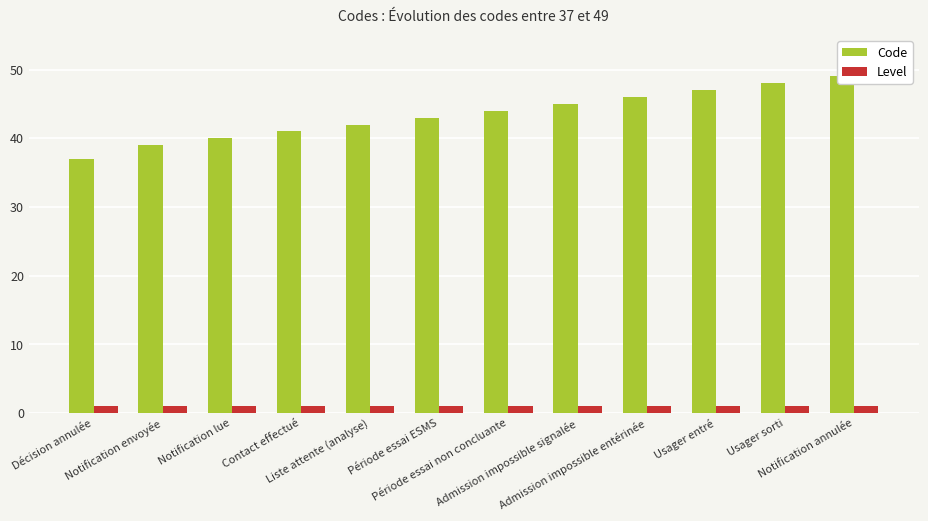

What is the smallest value displayed?

1